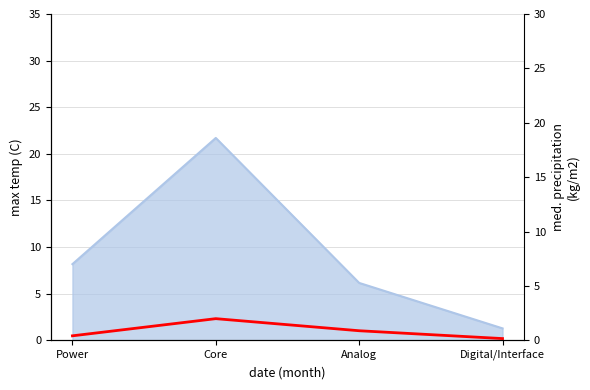

How many data points does each series have?

4